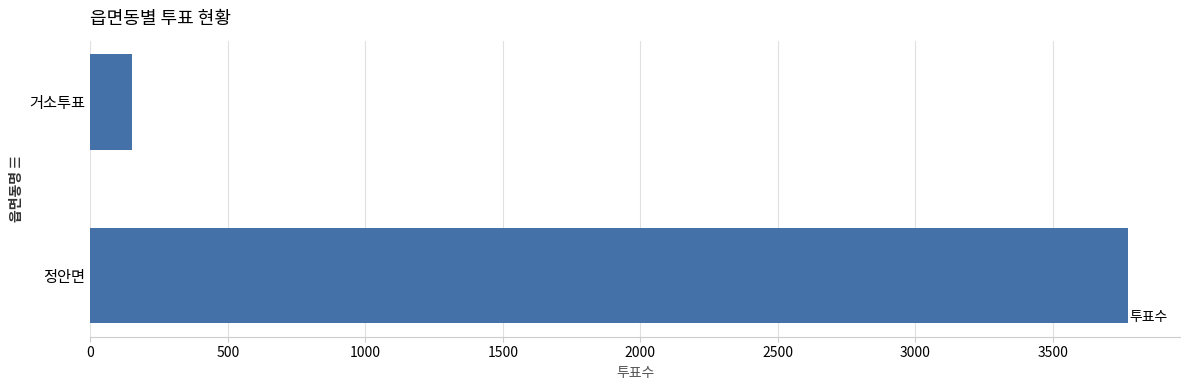

What is the difference between the values at 거소투표 and 정안면?

3624